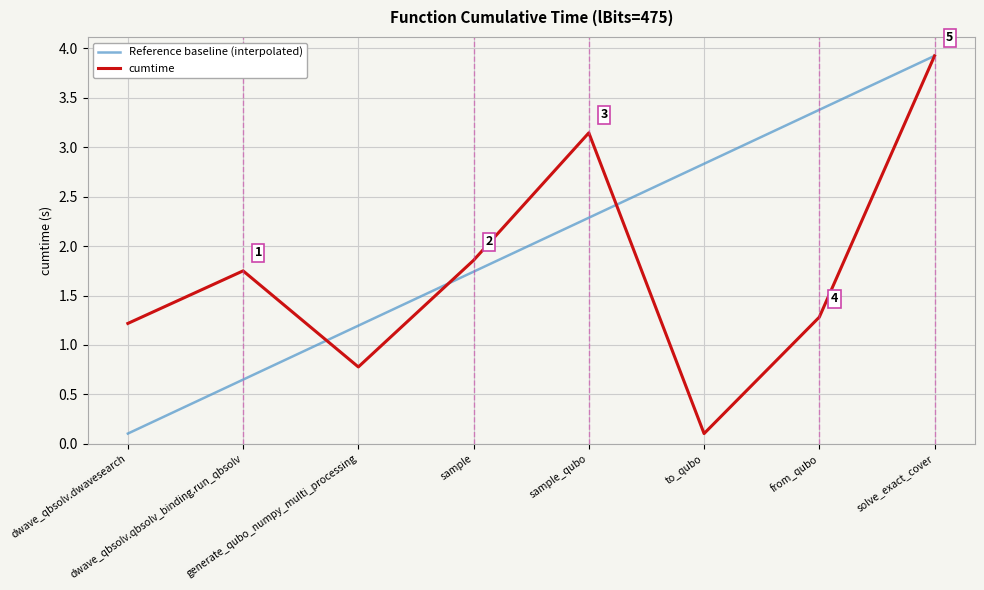

What are all the series names shown in the legend?

Reference baseline (interpolated), cumtime